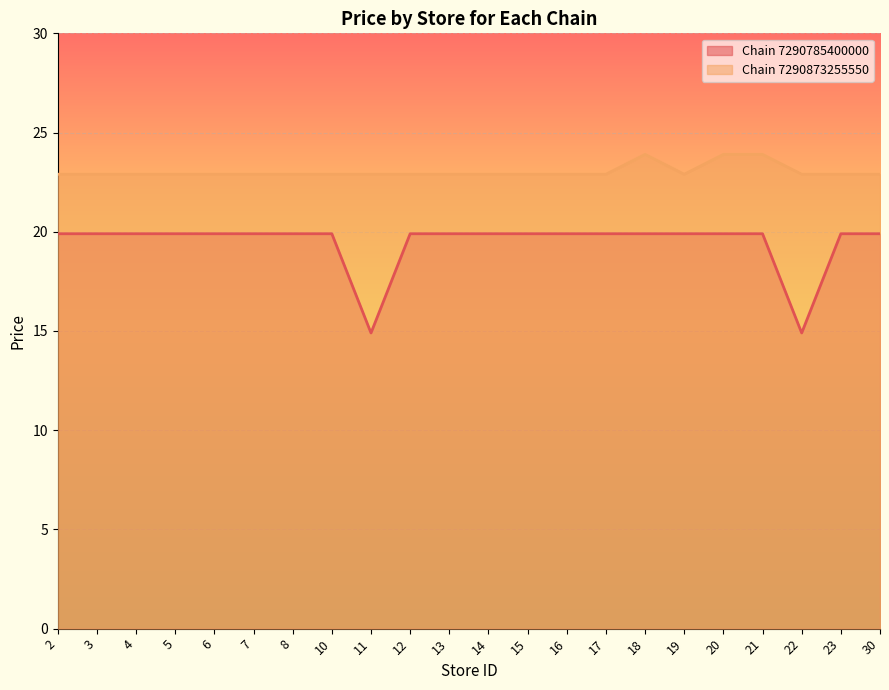

Reading left to right, transcribe all the data shown in this chart.

Chain 7290785400000: 2=19.9	3=19.9	4=19.9	5=19.9	6=19.9	7=19.9	8=19.9	10=19.9	11=14.9	12=19.9	13=19.9	14=19.9	15=19.9	16=19.9	17=19.9	18=19.9	19=19.9	20=19.9	21=19.9	22=14.9	23=19.9	30=19.9
Chain 7290873255550: 2=22.9	3=22.9	4=22.9	5=22.9	6=22.9	7=22.9	8=22.9	10=22.9	11=22.9	12=22.9	13=22.9	14=22.9	15=22.9	16=22.9	17=22.9	18=23.9	19=22.9	20=23.9	21=23.9	22=22.9	23=22.9	30=22.9